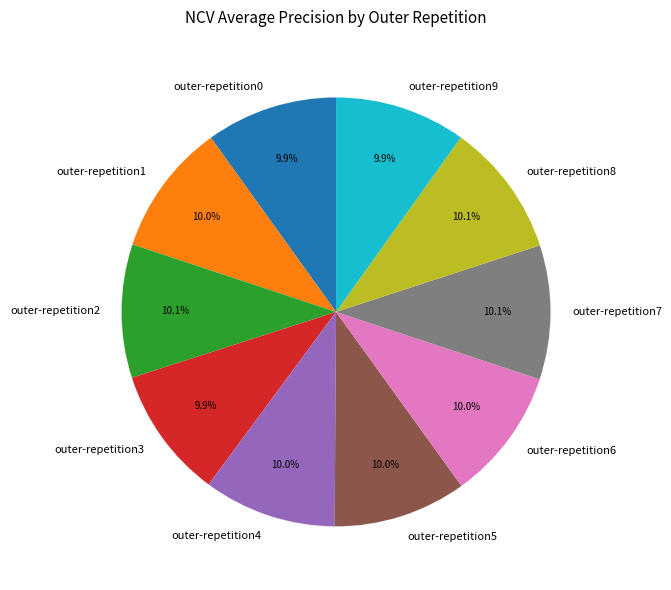

Do outer-repetition6 and outer-repetition5 together represent more than half of the pie?

No